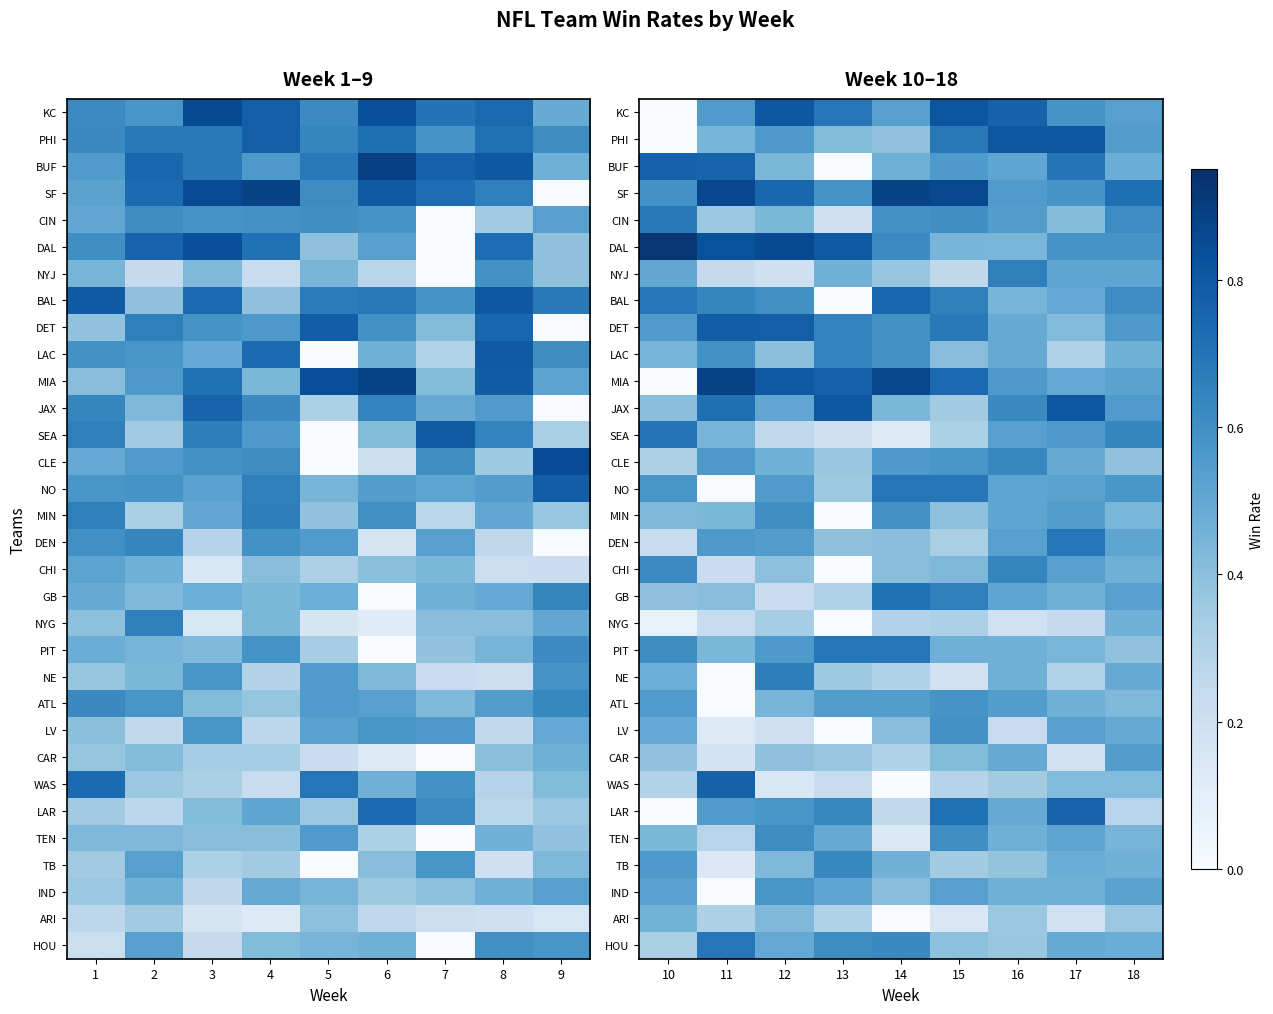

What is the maximum value shown in the chart?

0.9